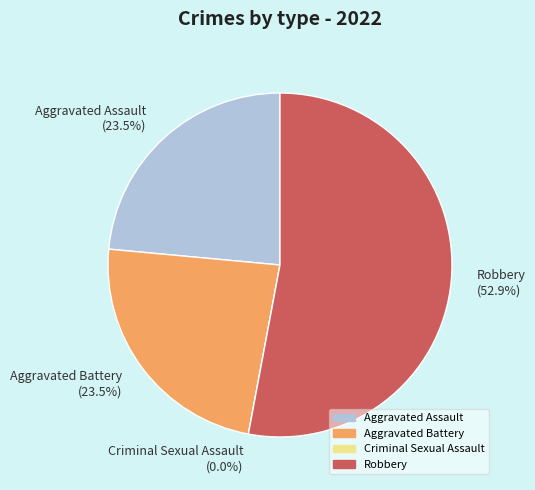

To the nearest percent, what is the difference between the Criminal Sexual Assault and Aggravated Battery slice percentages?

24%